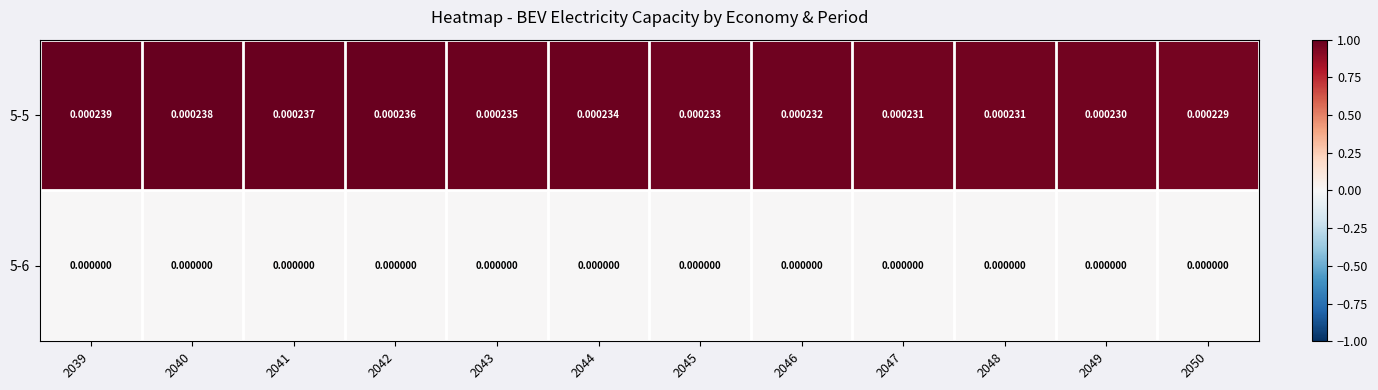

Is the value of 5-5 at 2048 greater than the value of 5-6 at 2046?

Yes